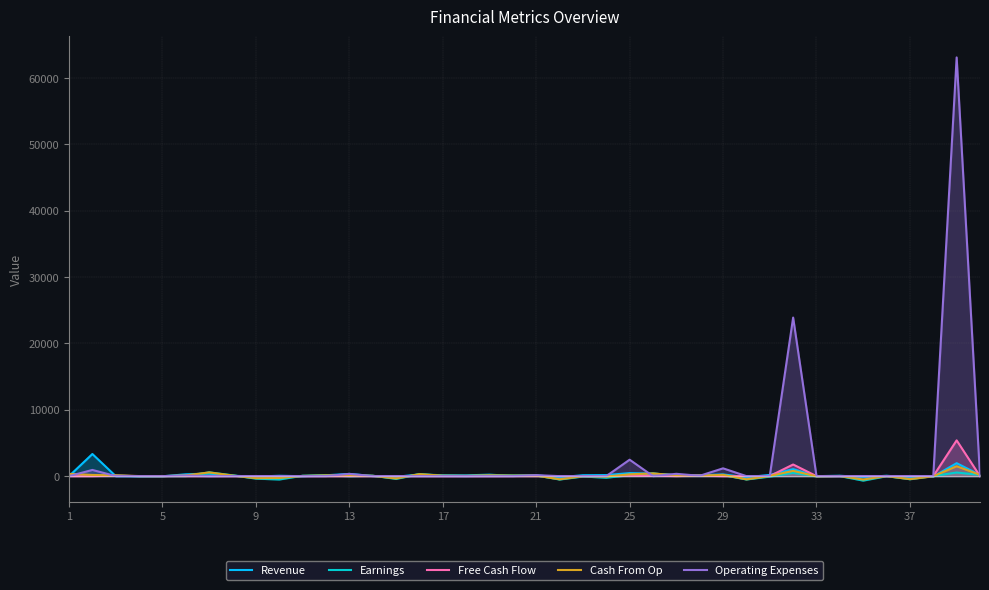

How many lines are shown in the chart?

5